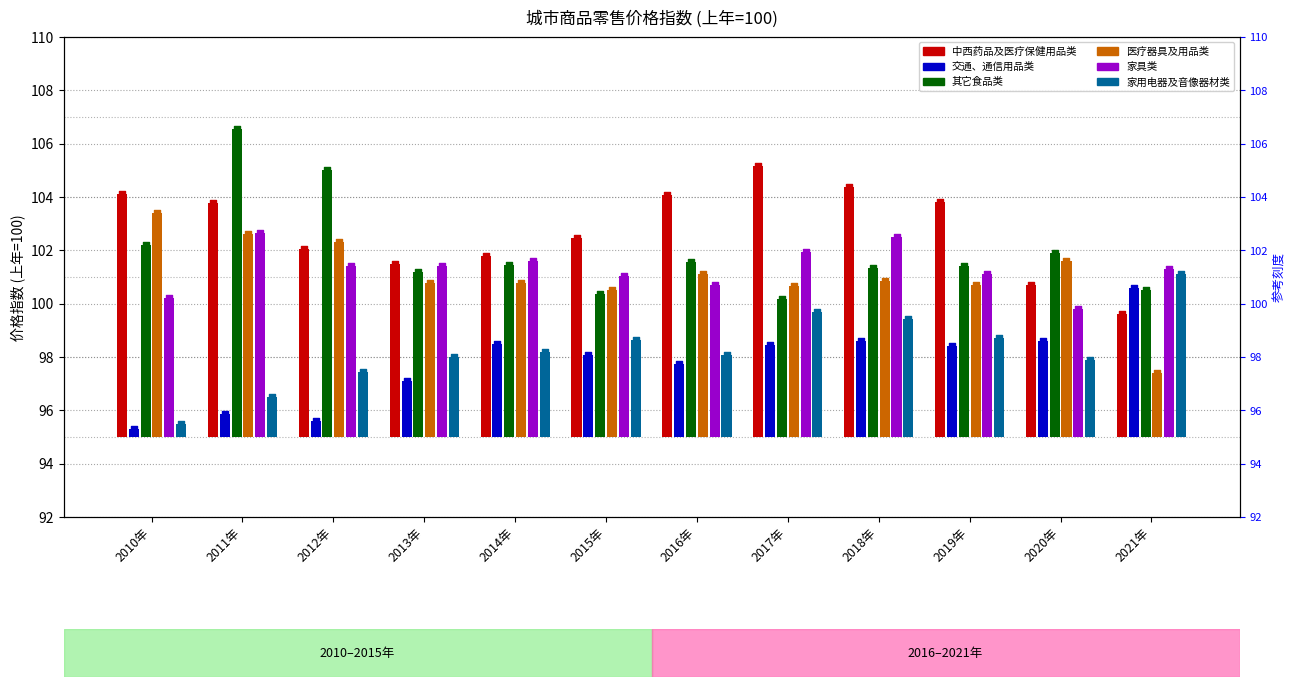

Which series contains the highest Y value?

其它食品类